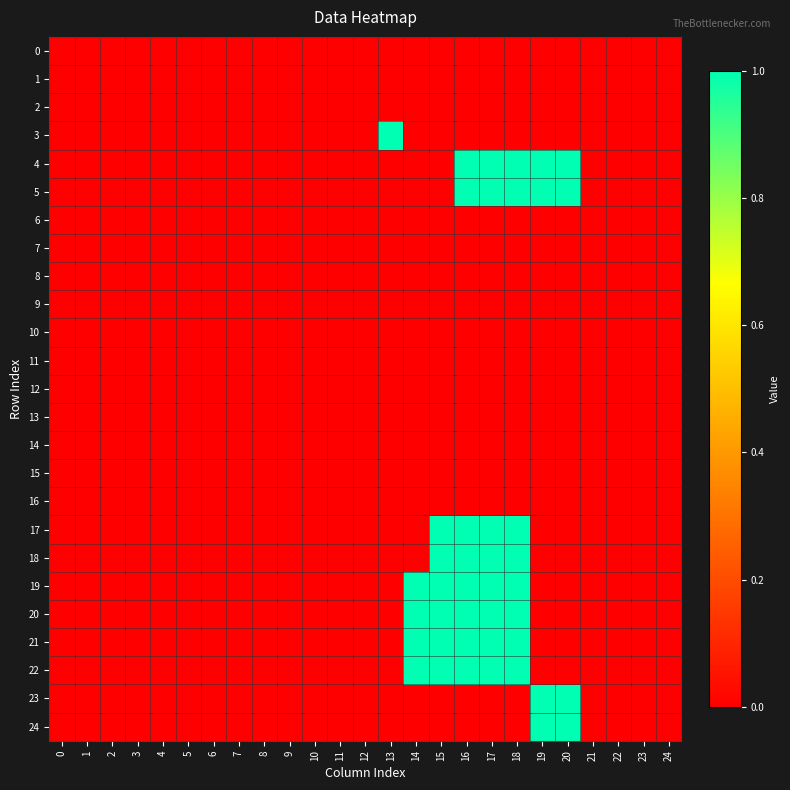

Rank the series by their maximum value, from lowest to highest.

0, 1, 2, 6, 7, 8, 9, 10, 11, 12, 13, 14, 15, 16, 3, 4, 5, 17, 18, 19, 20, 21, 22, 23, 24